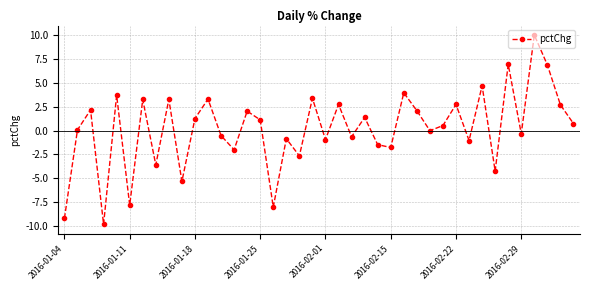

How many points are lower than both their immediate neighbors (excluding endpoints)?

14